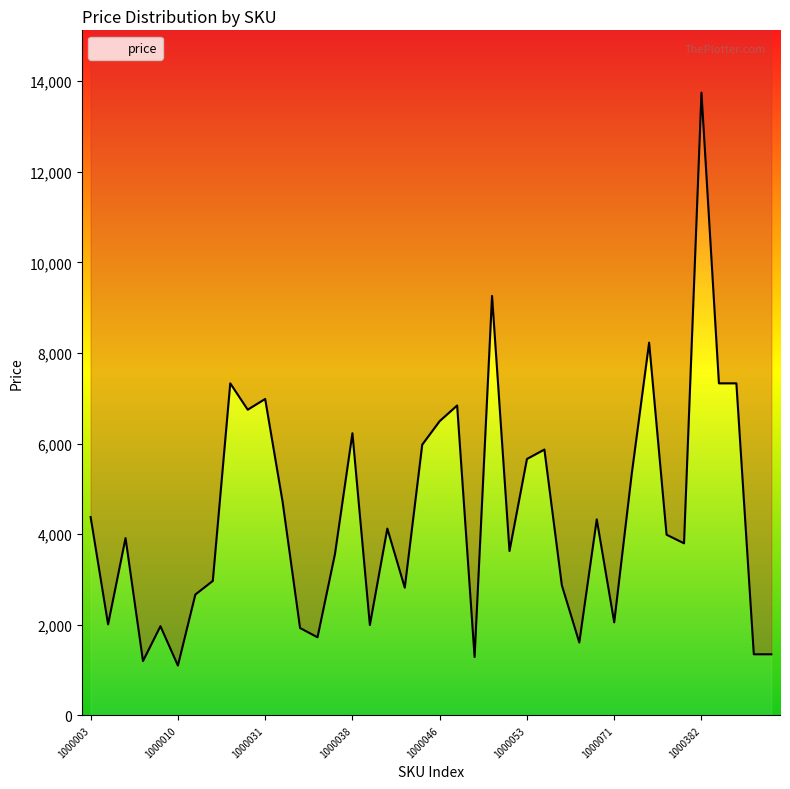

True or false: the data shows 2970 at 1000017.

True